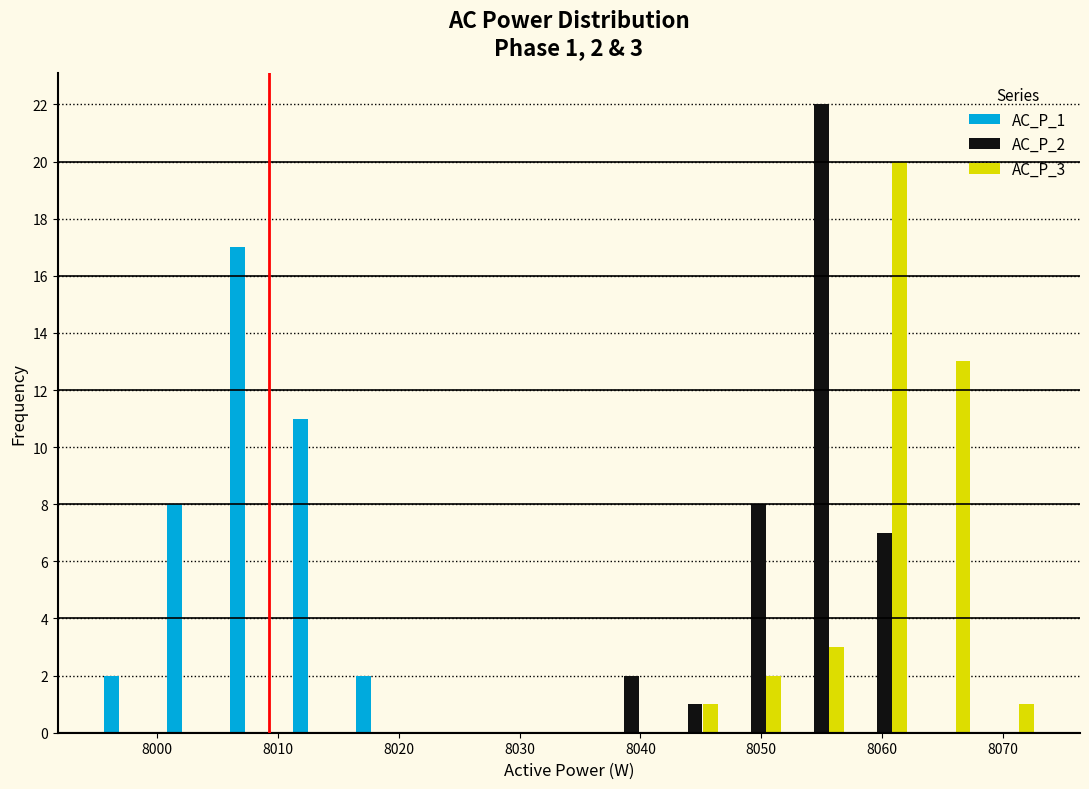

In the AC_P_1 series, which range on the x-axis has the tallest bar?

8005 to 8011